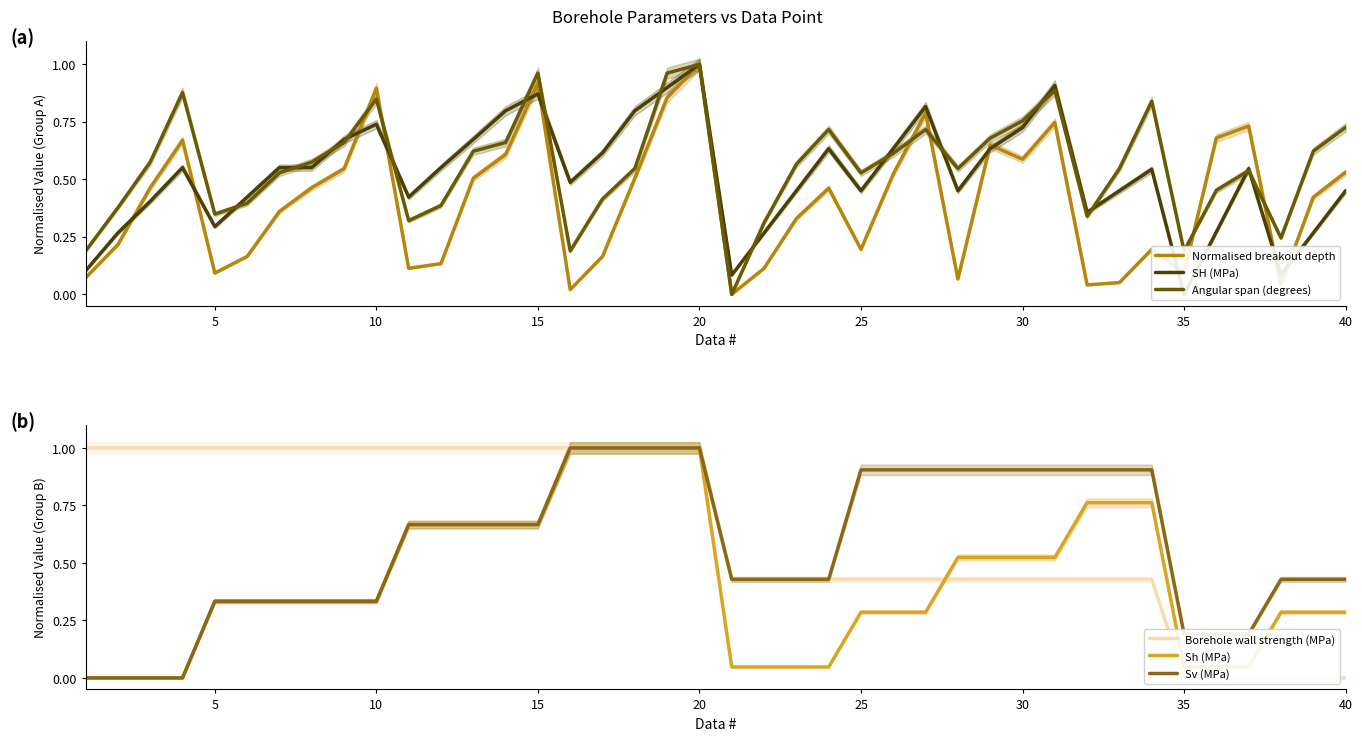

What are all the series names shown in the legend?

Normalised breakout depth, SH (MPa), Angular span (degrees), Borehole wall strength (MPa), Sh (MPa), Sv (MPa)